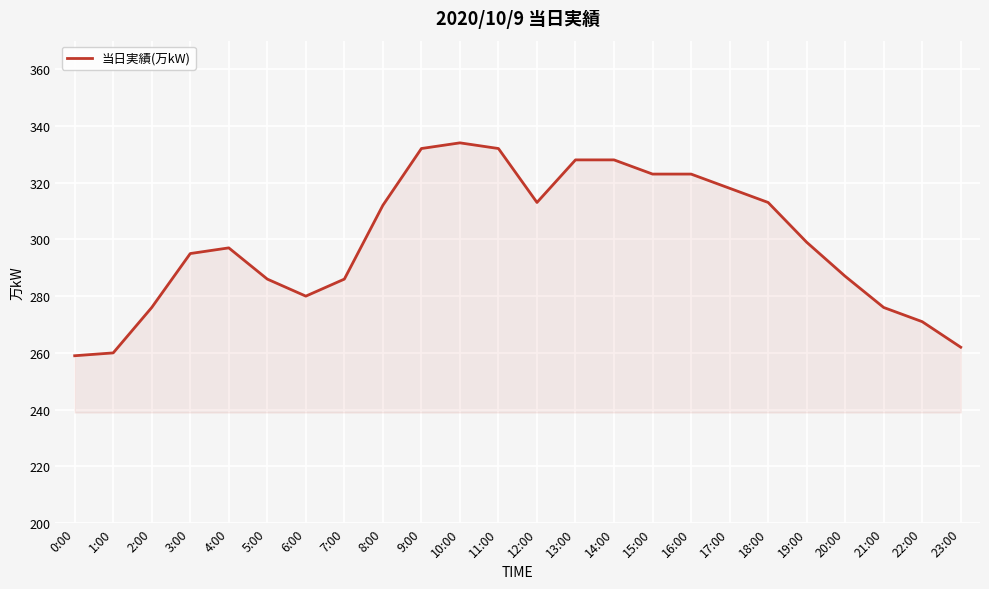

What position from the left is 10:00?

11